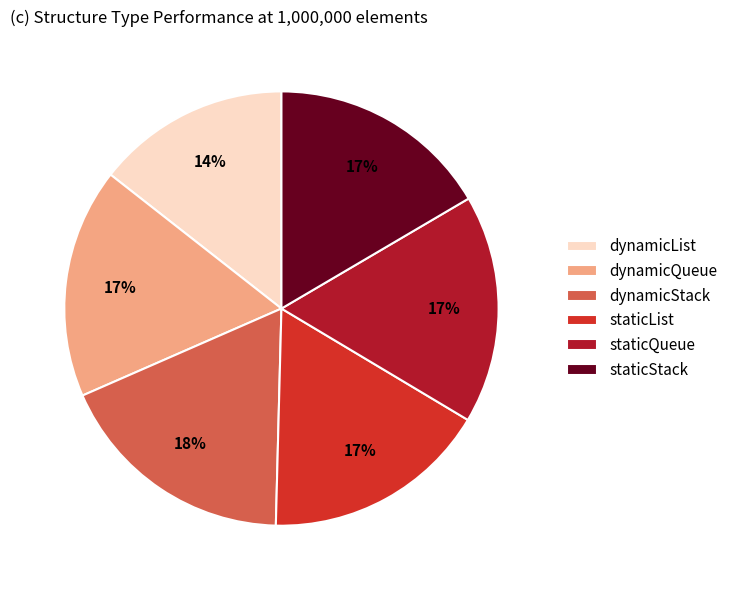

Does staticQueue represent more than half of the total?

No